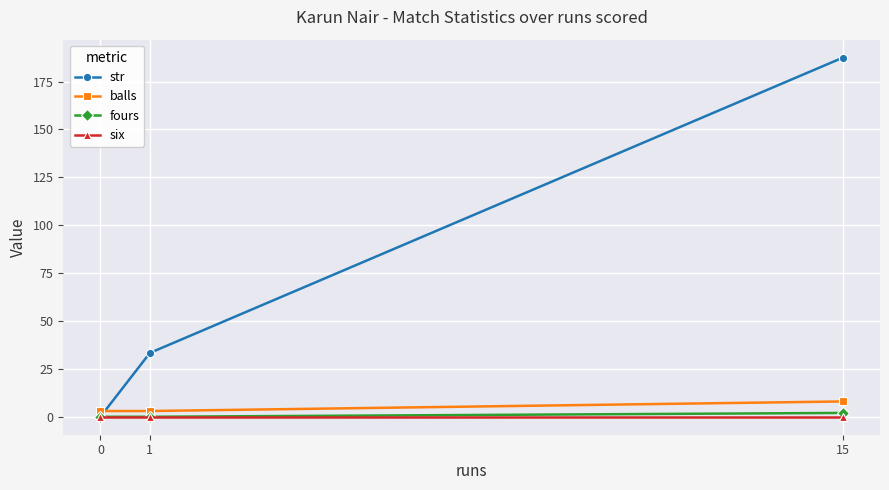

Which series changed the most between 0 and 1?

str